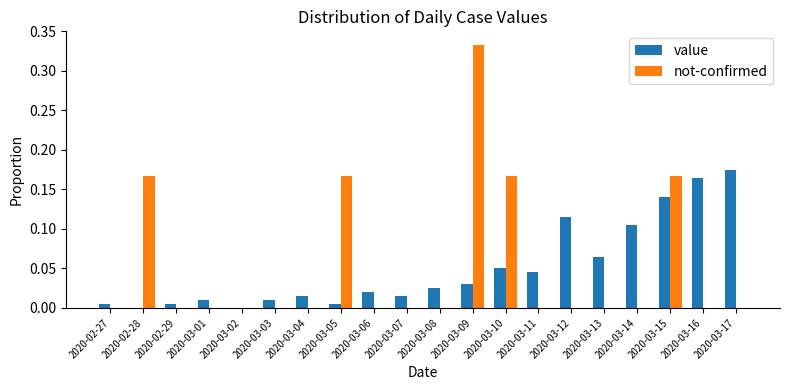

Are the bars horizontal?

No